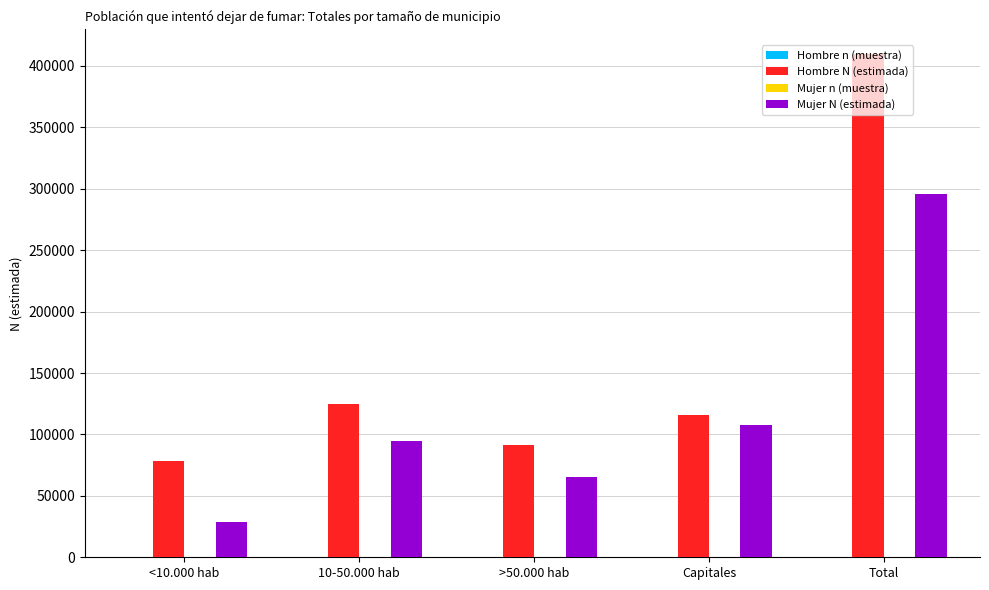

True or false: Mujer N (estimada) has a value of 94884 at 10-50.000 hab.

True